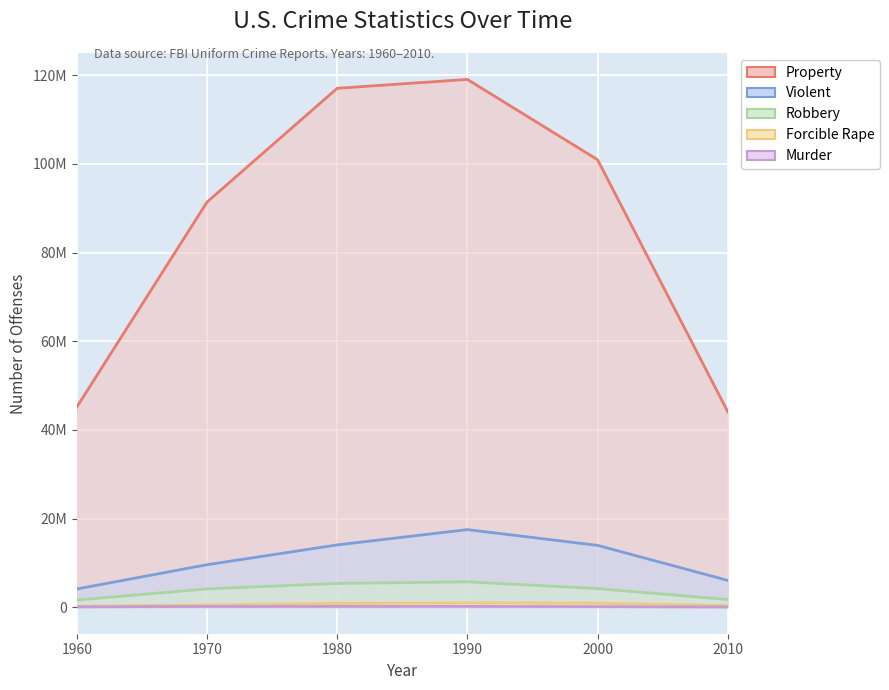

At which category does Murder reach its first local peak?

1990